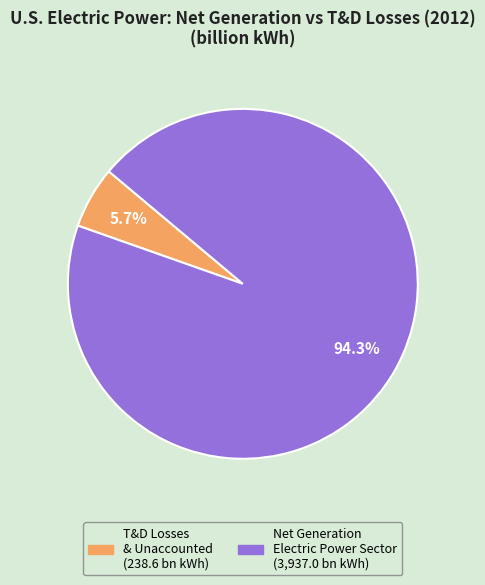

To the nearest percent, what is the average slice percentage?

50%